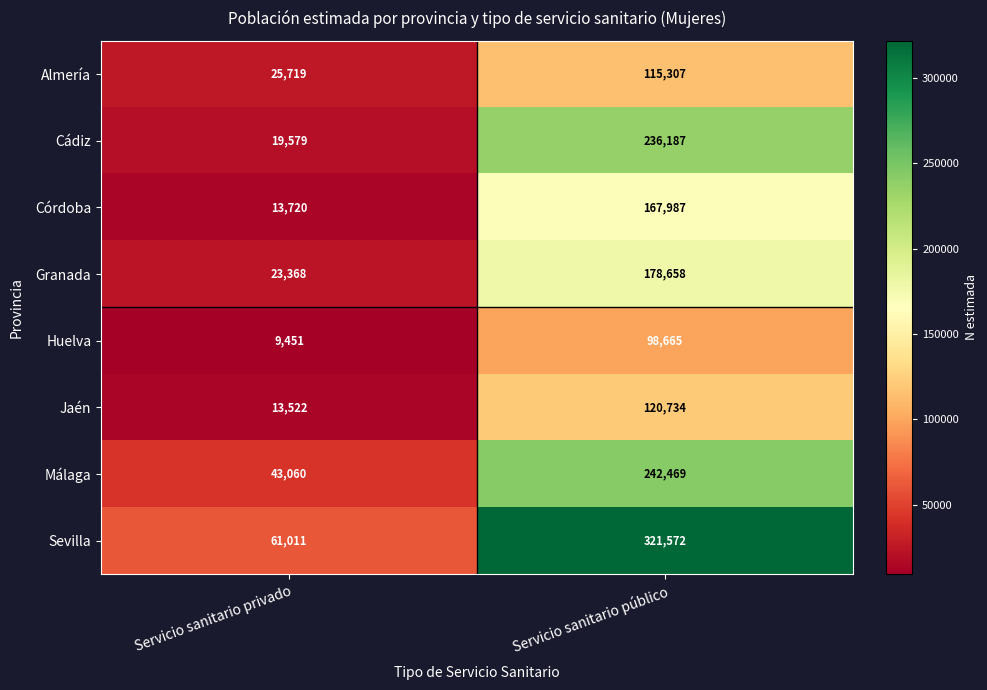

Reading left to right, list all the values displayed in this chart.

Almería: Servicio sanitario privado=25719	Servicio sanitario público=115307
Cádiz: Servicio sanitario privado=19579	Servicio sanitario público=236187
Córdoba: Servicio sanitario privado=13720	Servicio sanitario público=167987
Granada: Servicio sanitario privado=23368	Servicio sanitario público=178658
Huelva: Servicio sanitario privado=9451	Servicio sanitario público=98665
Jaén: Servicio sanitario privado=13522	Servicio sanitario público=120734
Málaga: Servicio sanitario privado=43060	Servicio sanitario público=242469
Sevilla: Servicio sanitario privado=61011	Servicio sanitario público=321572